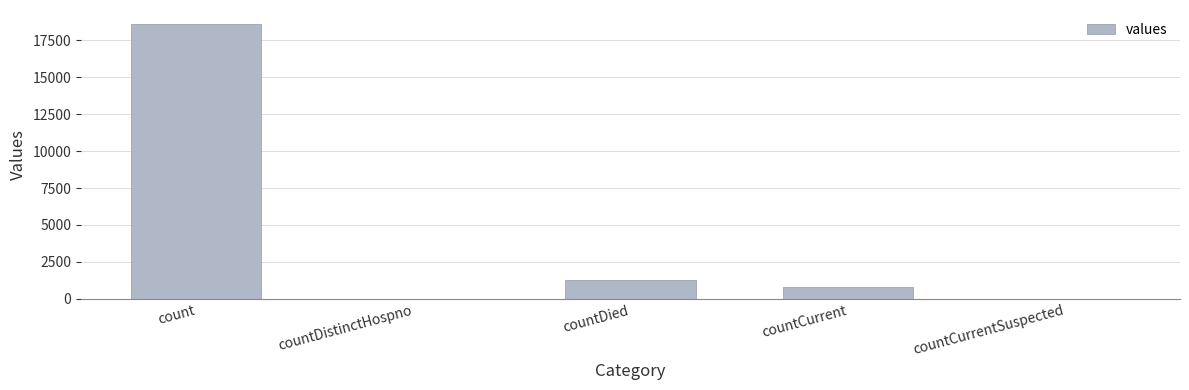

What is the sum of all values?

20654